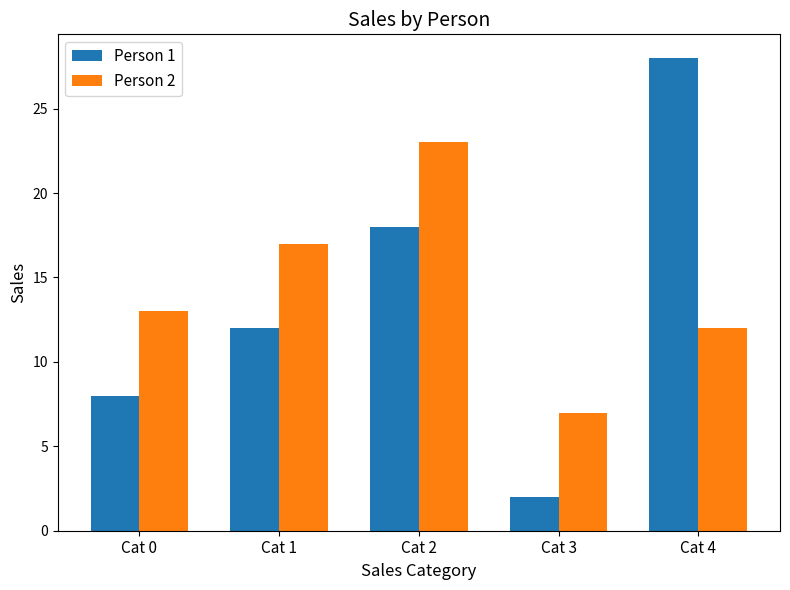

Does the chart contain stacked bars?

No